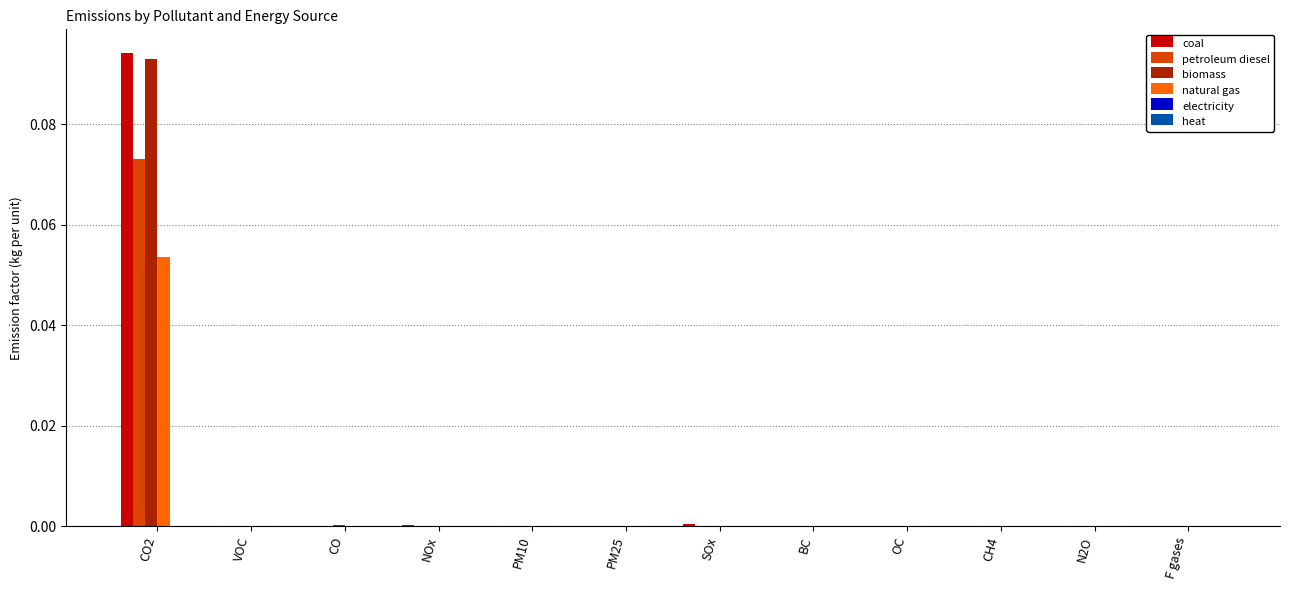

Which category has the highest value in the petroleum diesel series?

CO2